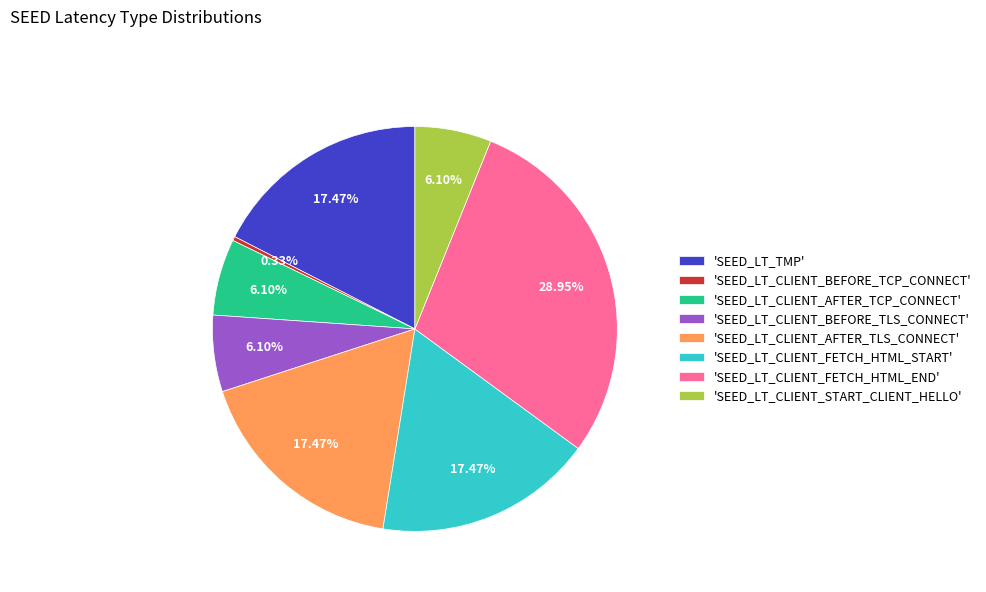

Which category has the smallest portion of the pie?

'SEED_LT_CLIENT_BEFORE_TCP_CONNECT'